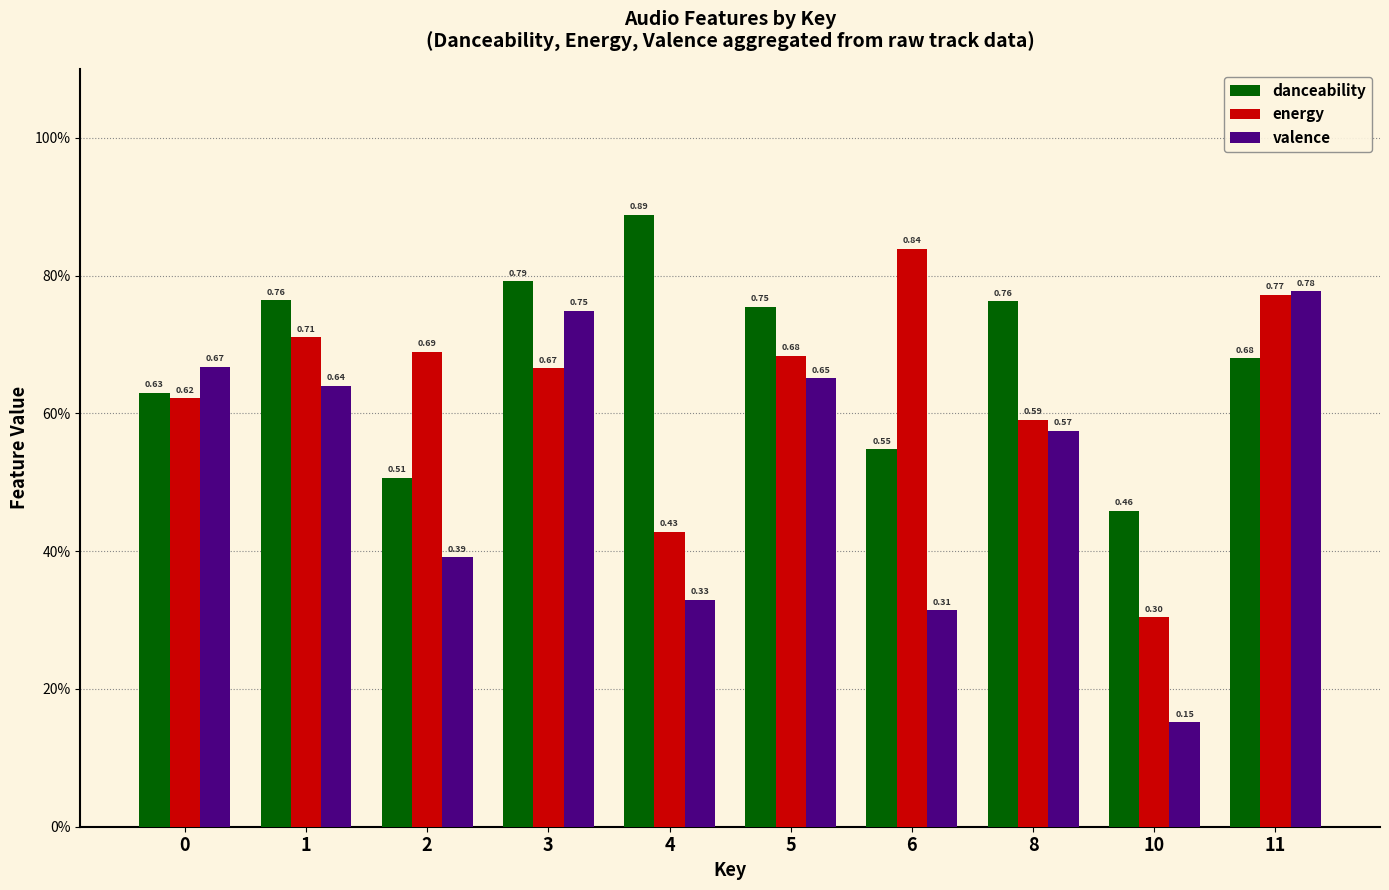

What are all the series names shown in the legend?

danceability, energy, valence